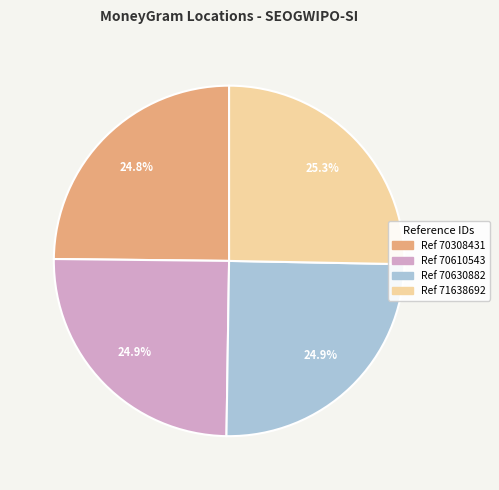

Is there any slice that represents more than half of the pie?

No